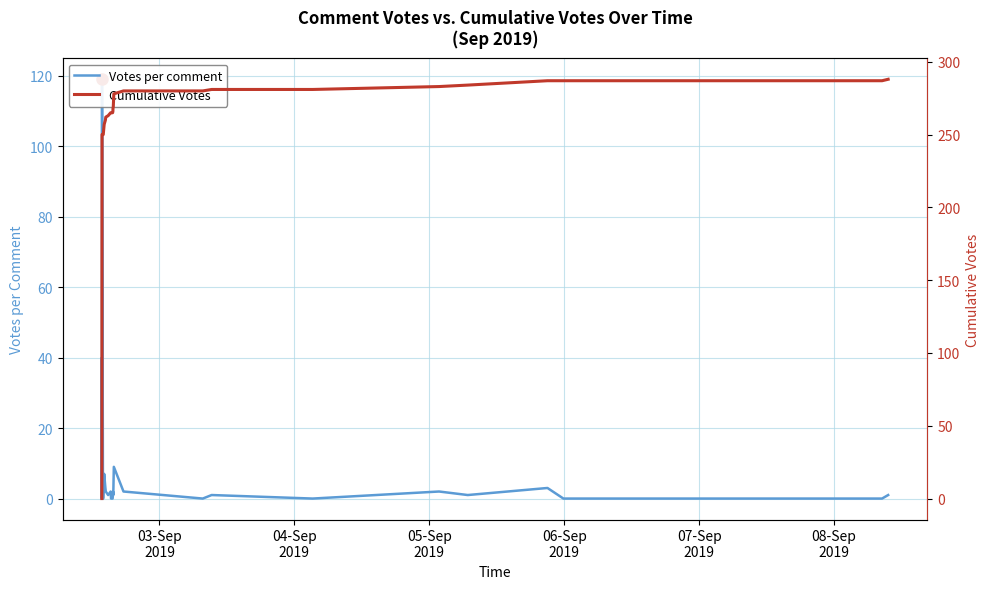

Reading left to right, list all the values displayed in this chart.

Votes per comment: 0	37	40	22	12	6	5	4	5	0	0	0	0	0	119	0	0	7	3	2	1	2	0	0	1	2	1	9	2	0	1	0	2	1	3	0	0	0	0	1
Cumulative Votes: 0	37	77	99	111	117	122	126	131	131	131	131	131	131	250	250	250	257	260	262	263	265	265	265	266	268	269	278	280	280	281	281	283	284	287	287	287	287	287	288